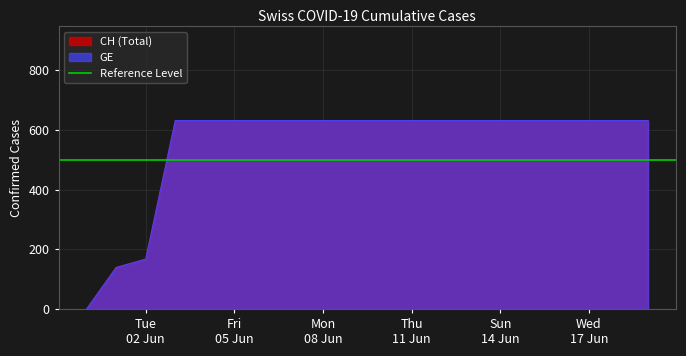

Which has a higher value, 2020-06-07 or 2020-06-05?

2020-06-07